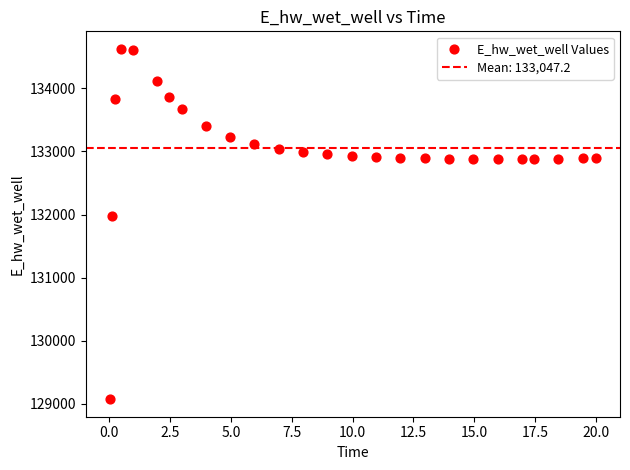

What is the range of Y values (max minus min)?

5557.4